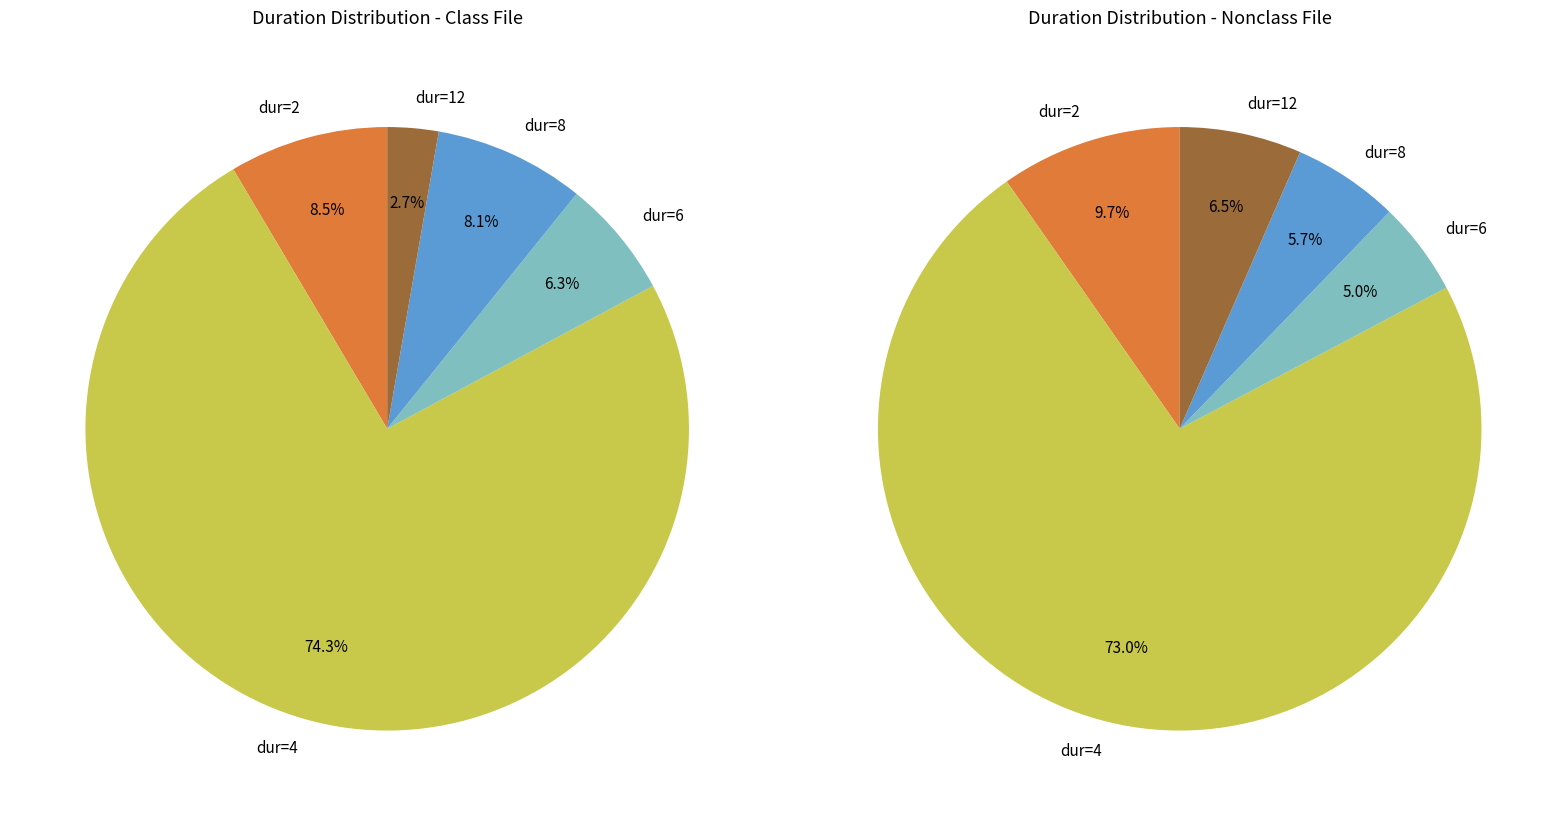

Does any single category account for the majority?

Yes